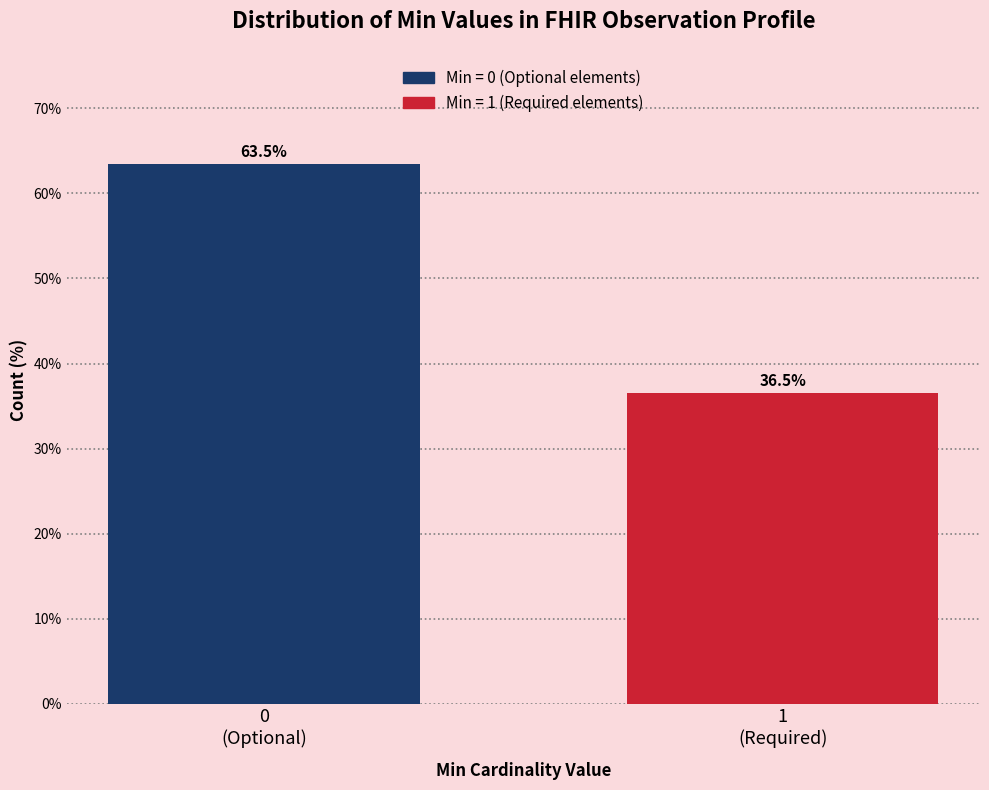

Reading right to left, extract all data points from this chart.

36.5	63.5